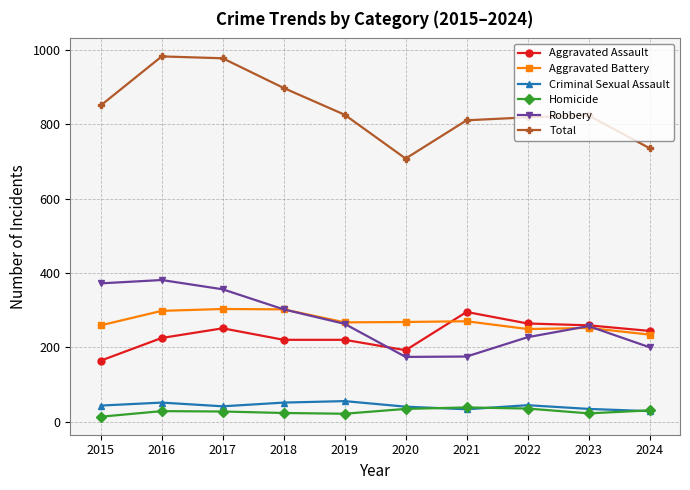

True or false: Homicide and Robbery intersect in this chart.

False